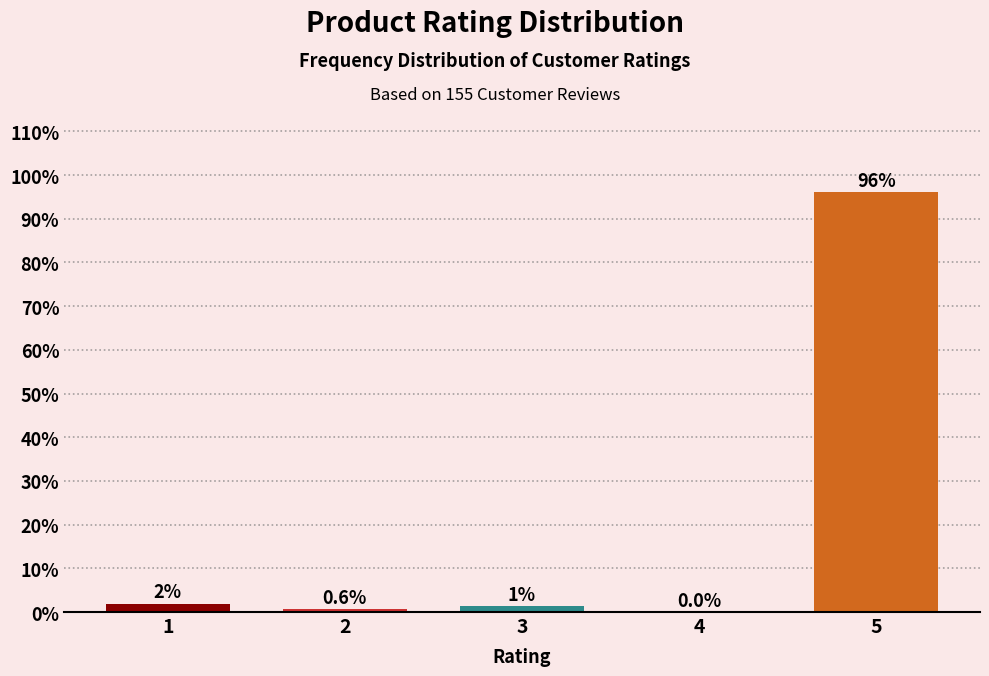

Between 4 and 5, which is larger?

5